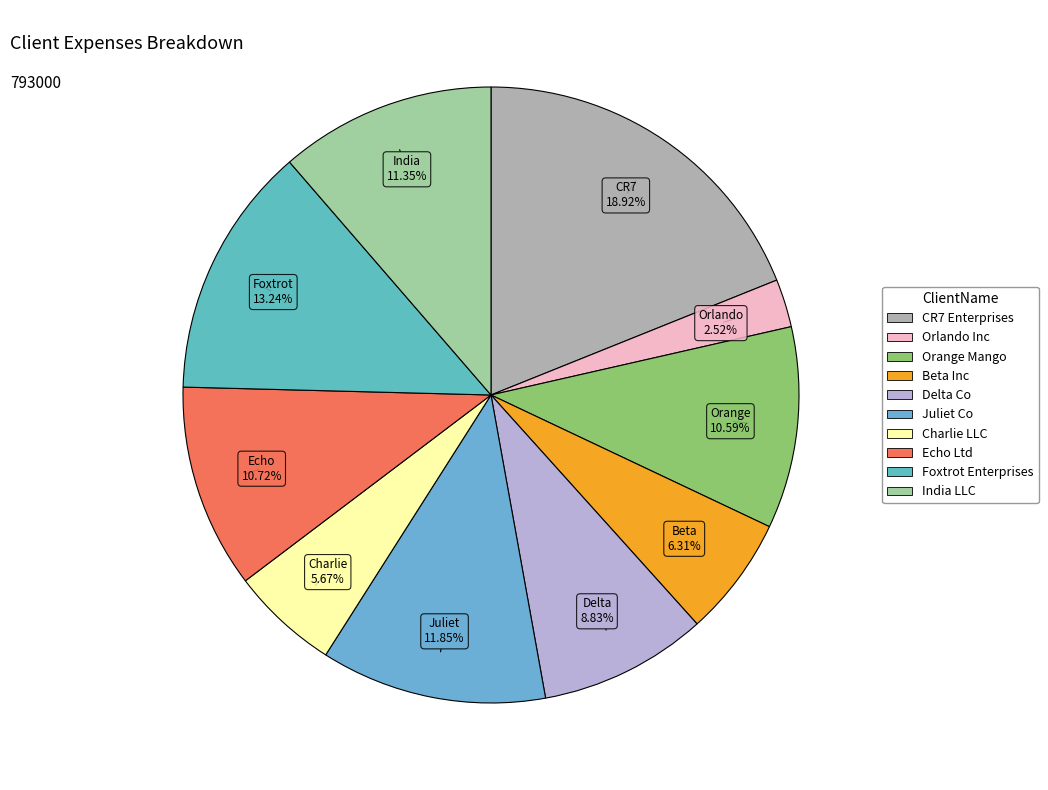

What percentage is the Delta Co slice, to the nearest percent?

9%